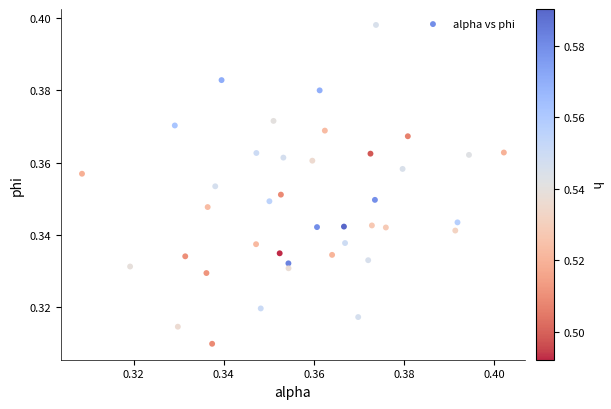

Count the number of points in this scatter plot.

40